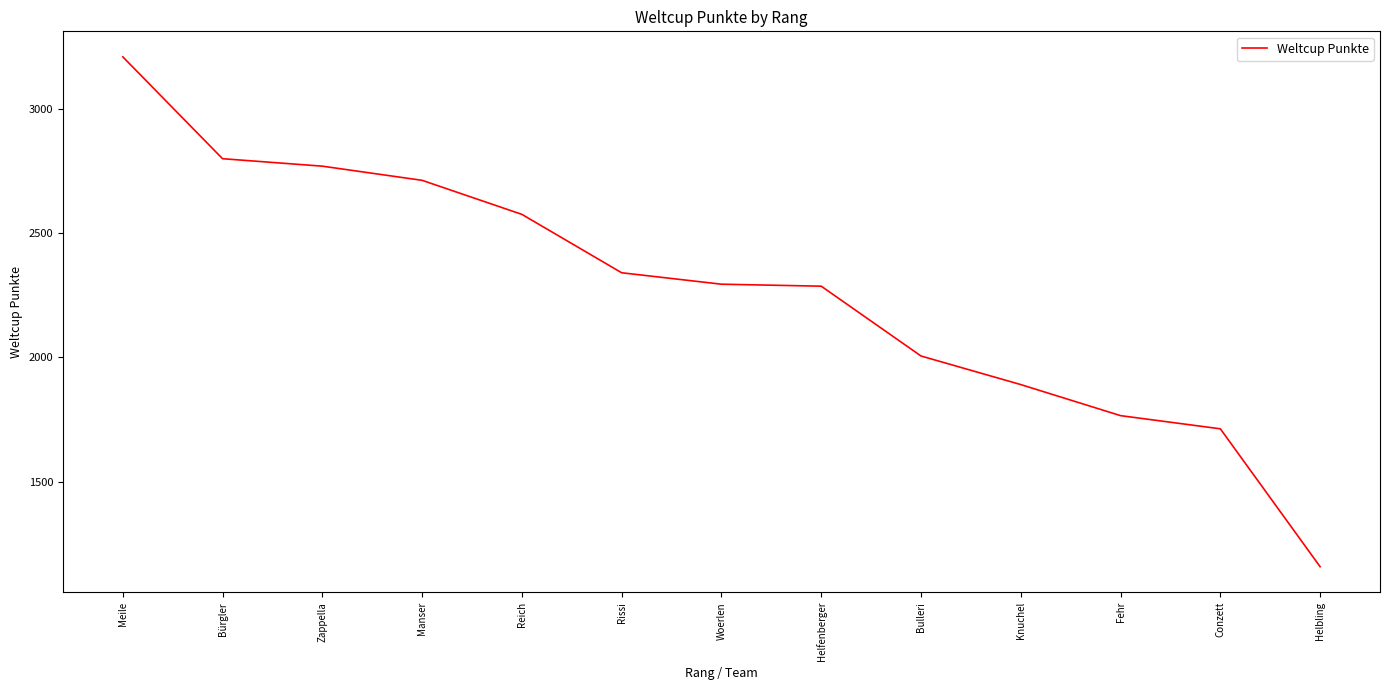

The value at Reich is 2576. True or false?

True